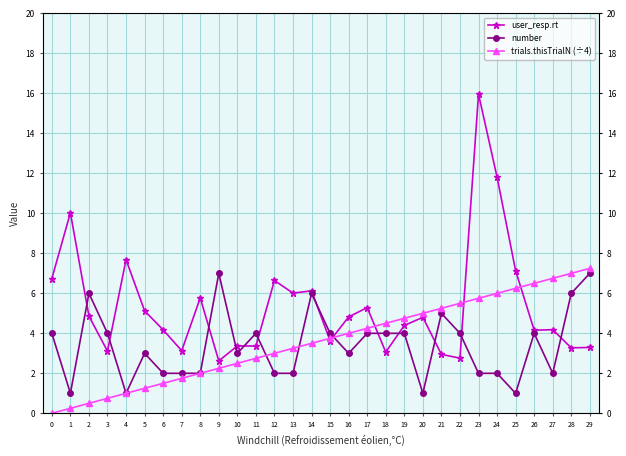

Reading left to right, list all the values displayed in this chart.

user_resp.rt: 0=6.7	1=10.0	2=4.9	3=3.1	4=7.7	5=5.1	6=4.2	7=3.1	8=5.8	9=2.6	10=3.4	11=3.4	12=6.6	13=6.0	14=6.1	15=3.6	16=4.8	17=5.3	18=3.1	19=4.4	20=4.8	21=2.9	22=2.8	23=16.0	24=11.8	25=7.1	26=4.2	27=4.2	28=3.3	29=3.3
number: 0=4.0	1=1.0	2=6.0	3=4.0	4=1.0	5=3.0	6=2.0	7=2.0	8=2.0	9=7.0	10=3.0	11=4.0	12=2.0	13=2.0	14=6.0	15=4.0	16=3.0	17=4.0	18=4.0	19=4.0	20=1.0	21=5.0	22=4.0	23=2.0	24=2.0	25=1.0	26=4.0	27=2.0	28=6.0	29=7.0
trials.thisTrialN (÷4): 0=0.0	1=0.2	2=0.5	3=0.8	4=1.0	5=1.2	6=1.5	7=1.8	8=2.0	9=2.2	10=2.5	11=2.8	12=3.0	13=3.2	14=3.5	15=3.8	16=4.0	17=4.2	18=4.5	19=4.8	20=5.0	21=5.2	22=5.5	23=5.8	24=6.0	25=6.2	26=6.5	27=6.8	28=7.0	29=7.2